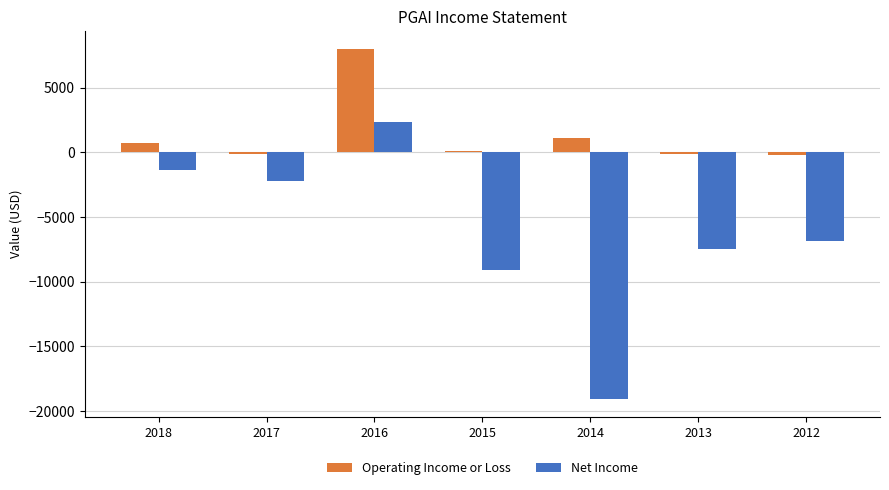

At which category is the sum across all series the highest?

2016